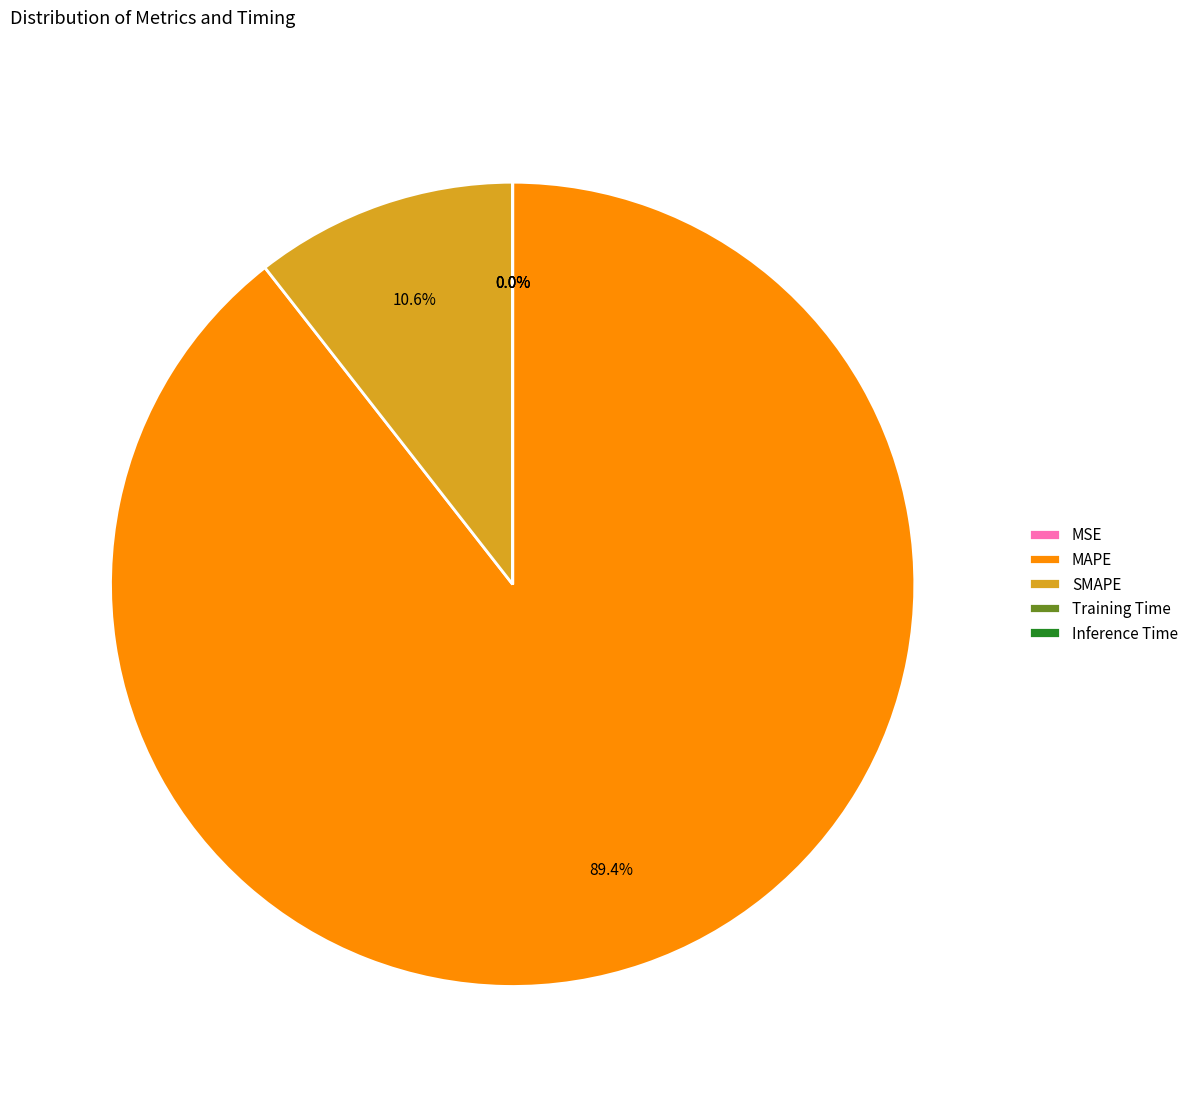

Is there a majority slice in this chart?

Yes